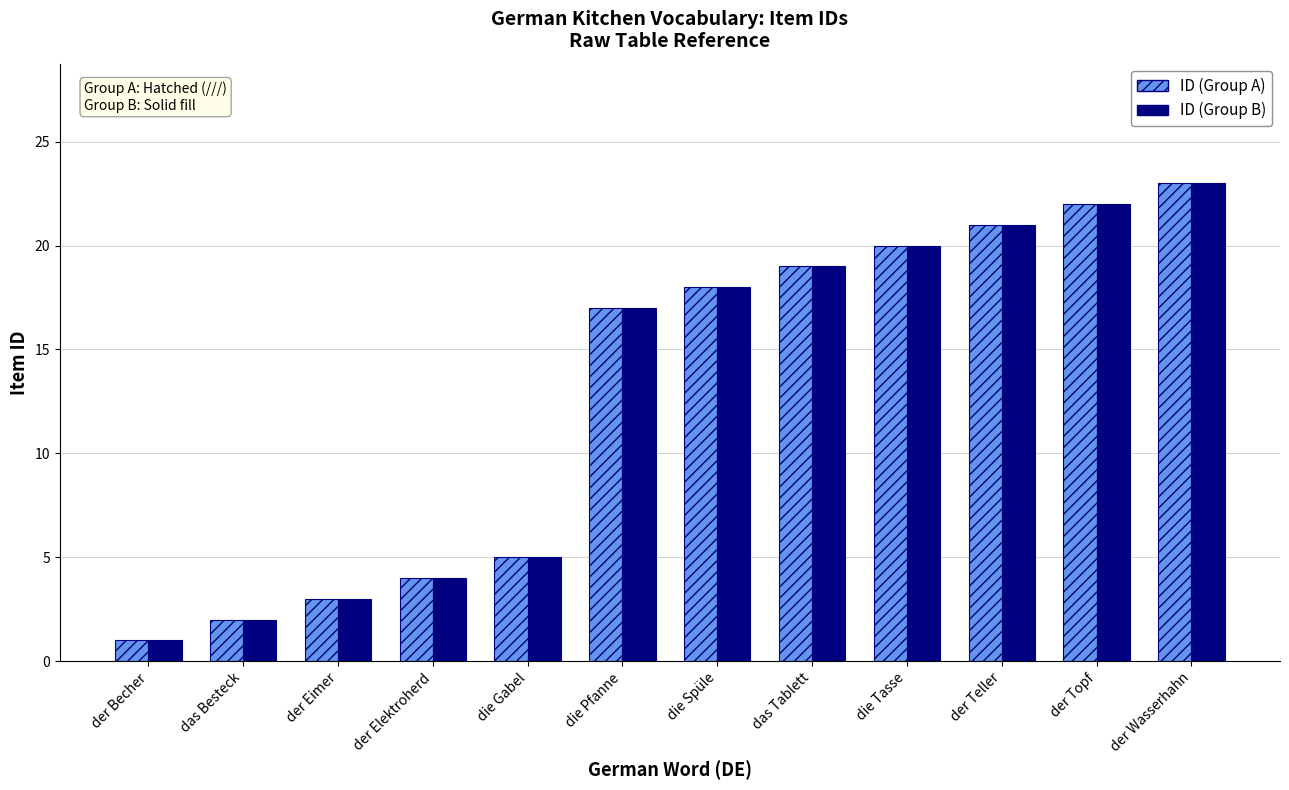

What is the total value across all series at das Besteck?

4